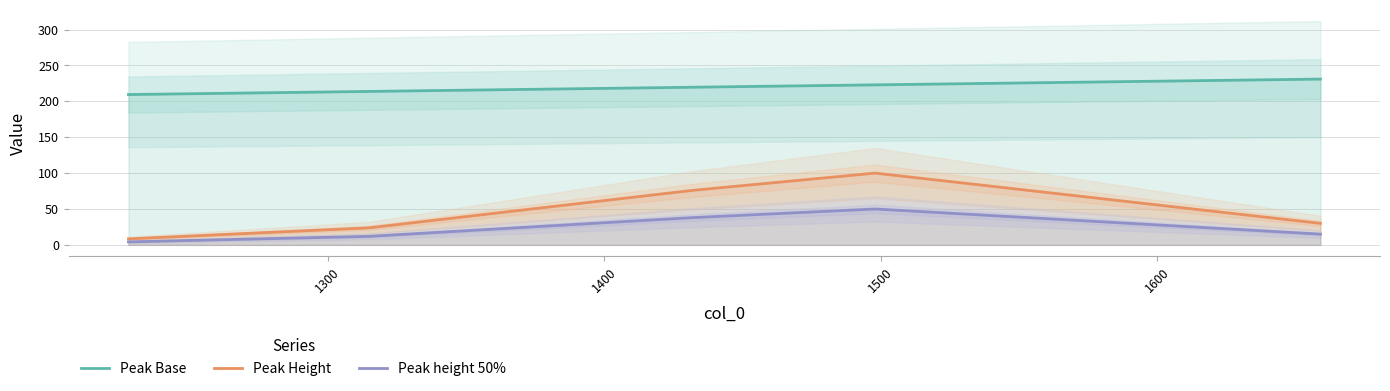

What is the maximum value for Peak height 50%?

50.0